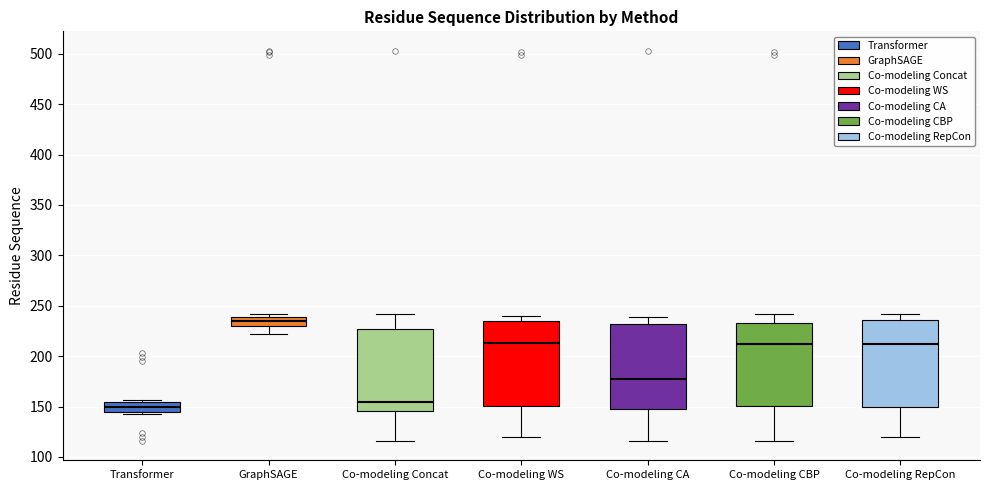

Where is the lower edge of the box for Co-modeling RepCon on the y-axis? The values are not printed on the chart, so give them approximately, as read against the axis.

150